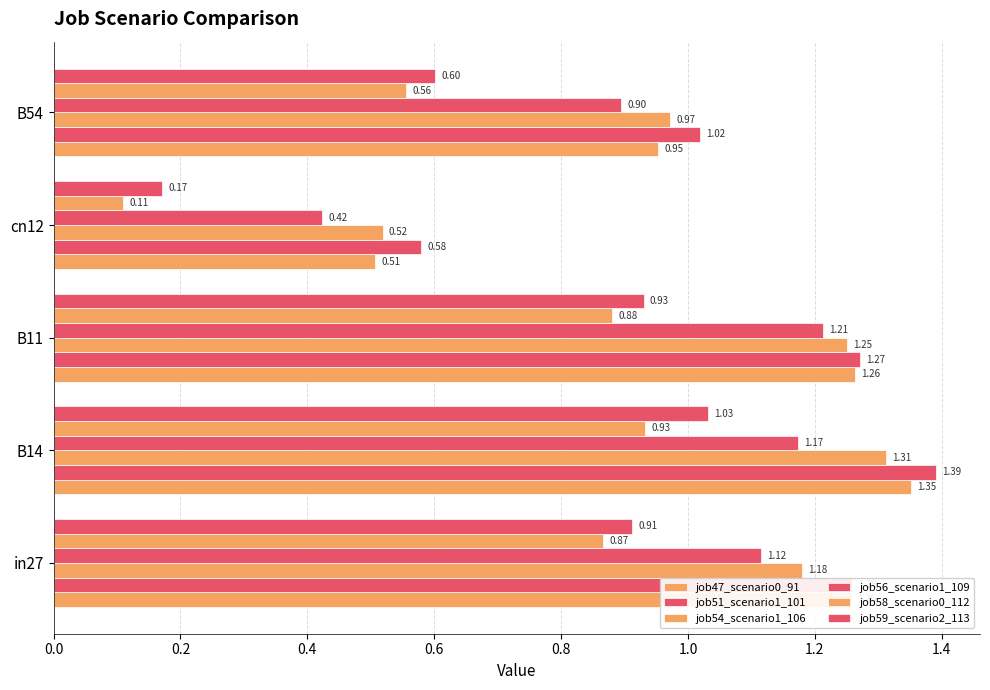

How many distinct data groups are displayed?

6